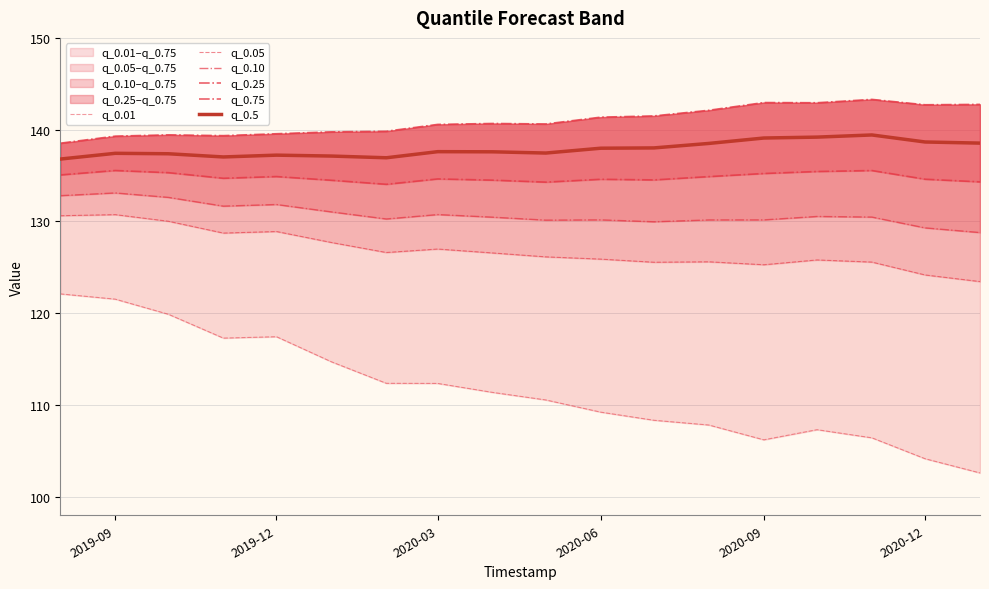

True or false: q_0.25 has more than 2 points higher than both neighbors.

True